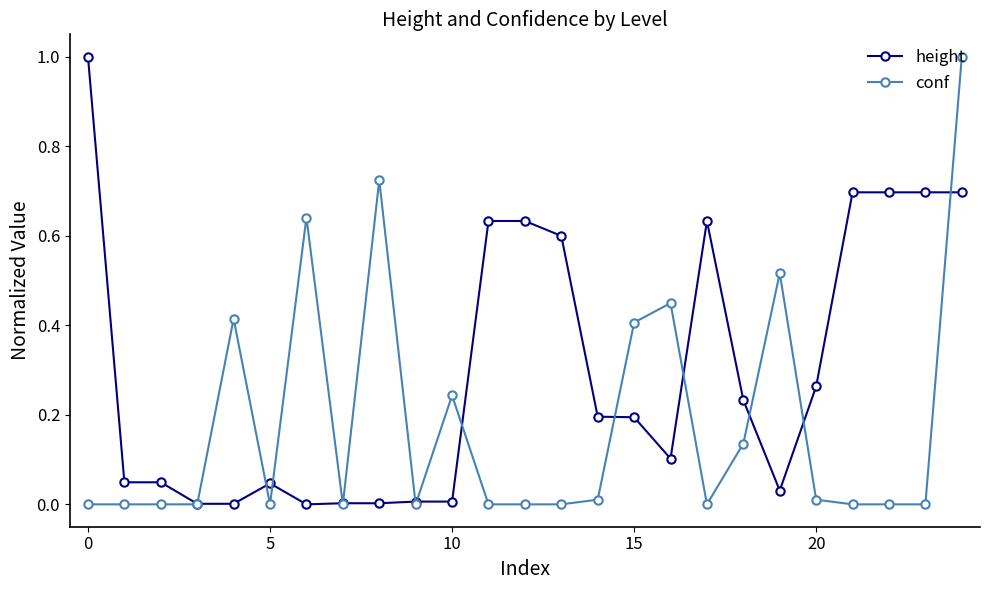

Rank the series by their average value, from lowest to highest.

conf, height